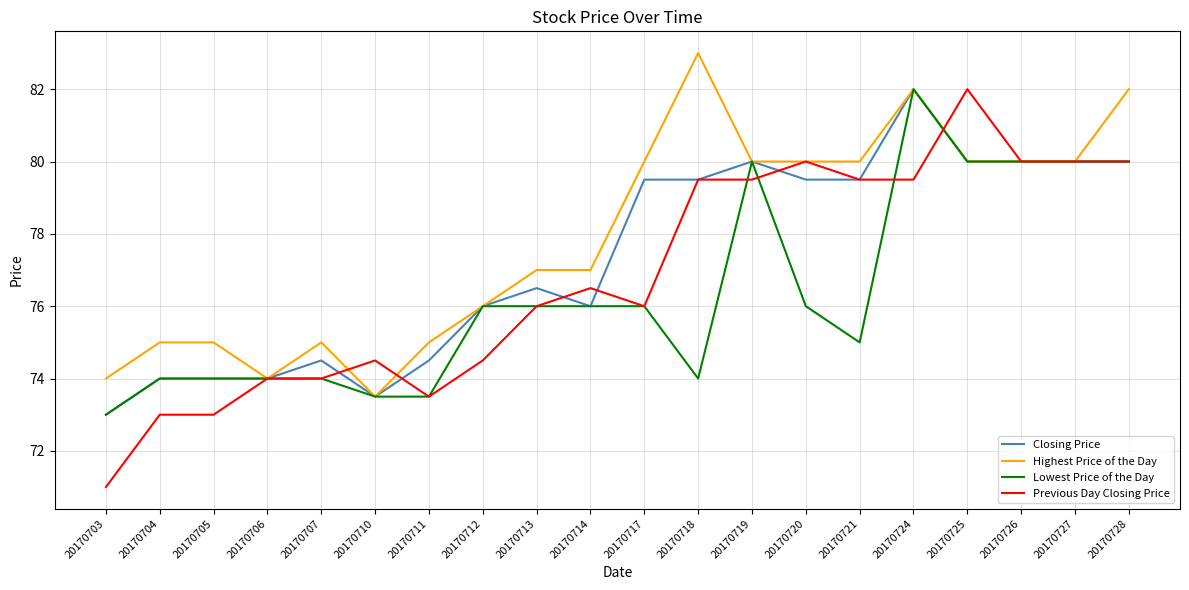

What is the sum of all Previous Day Closing Price values?

1536.0